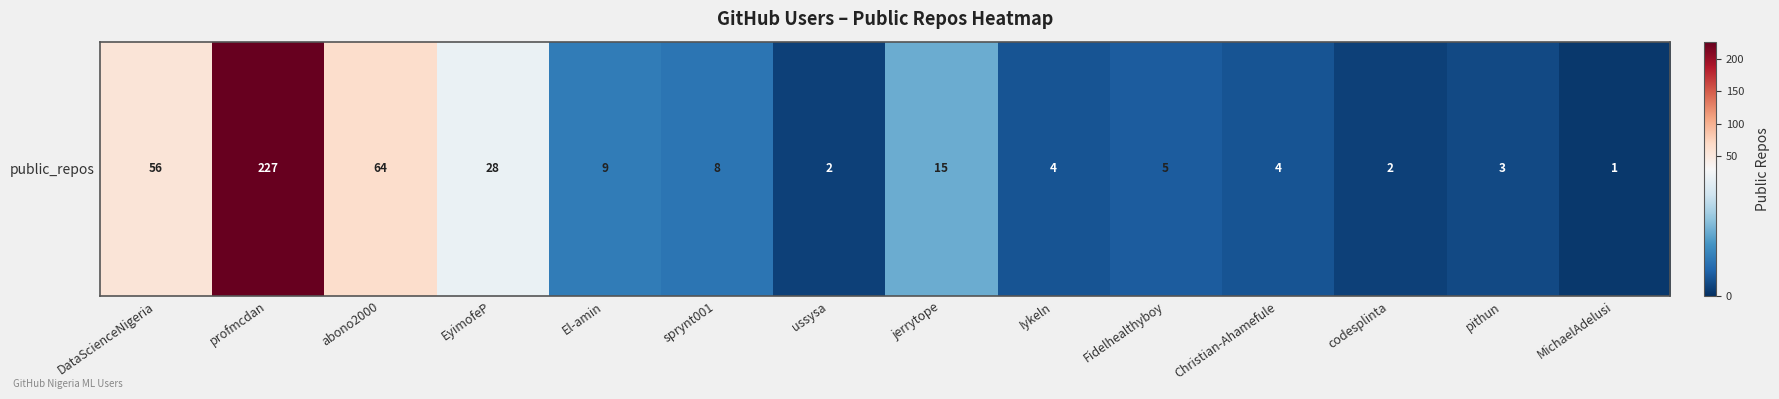

List the labels in order of value, largest first.

profmcdan, abono2000, DataScienceNigeria, EyimofeP, jerrytope, El-amin, sprynt001, Fidelhealthyboy, Iykeln, Christian-Ahamefule, pithun, ussysa, codesplinta, MichaelAdelusi